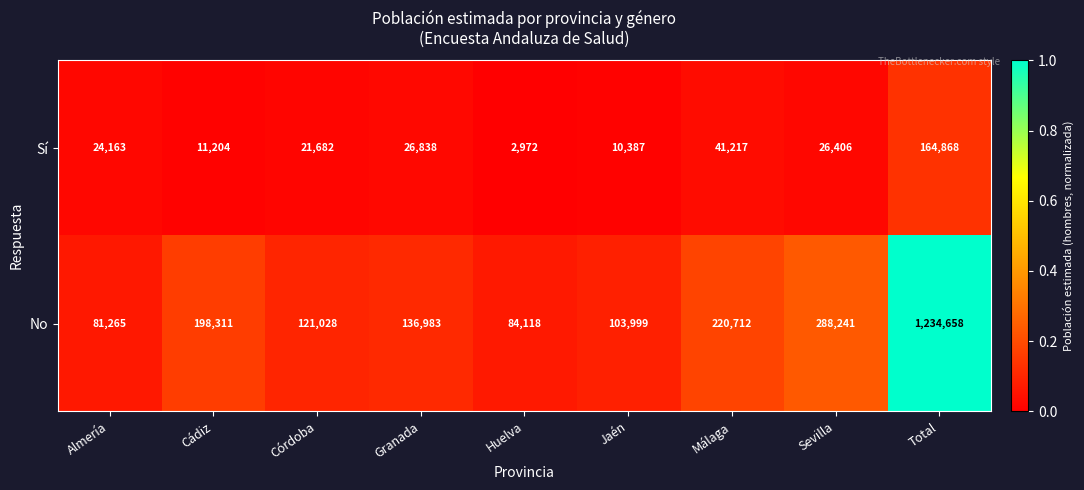

What is the difference between the maximum and second lowest values in the No series?

1150540